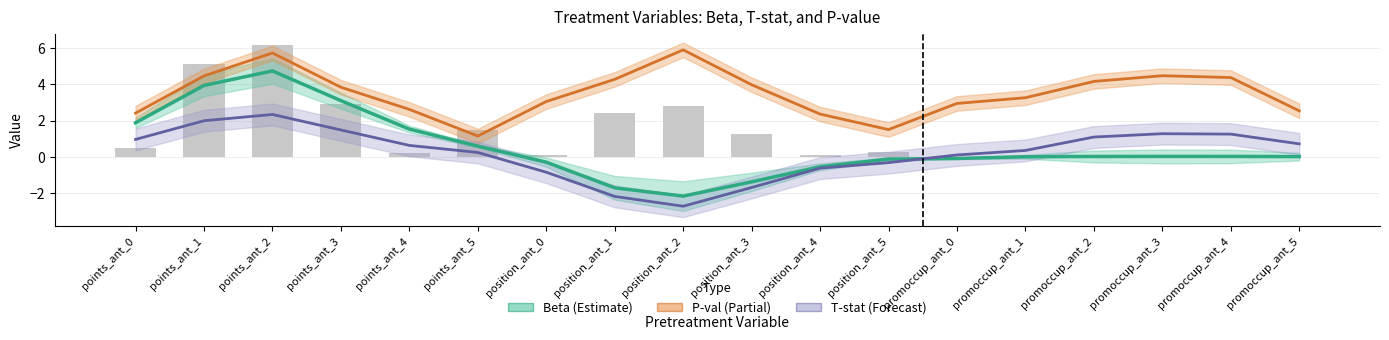

What is the value of the P-val (Partial) bar at the 2nd from the left?

4.5